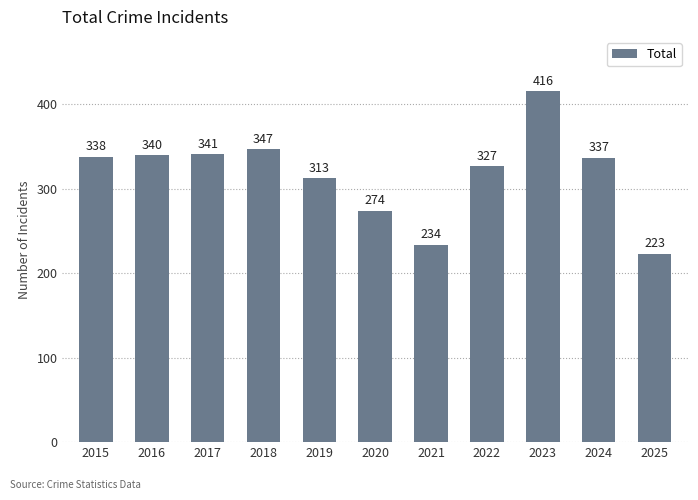

The value at 2016 is 463. True or false?

False